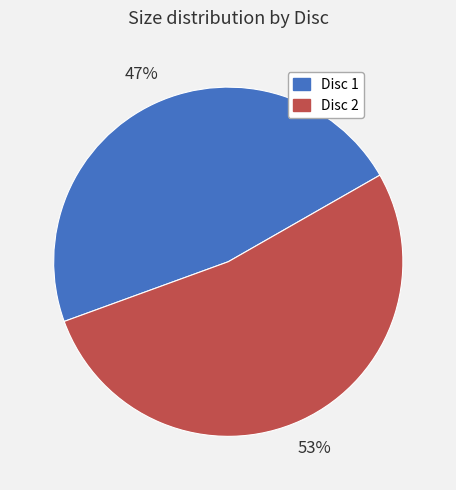

To the nearest percent, what is the average slice percentage?

50%